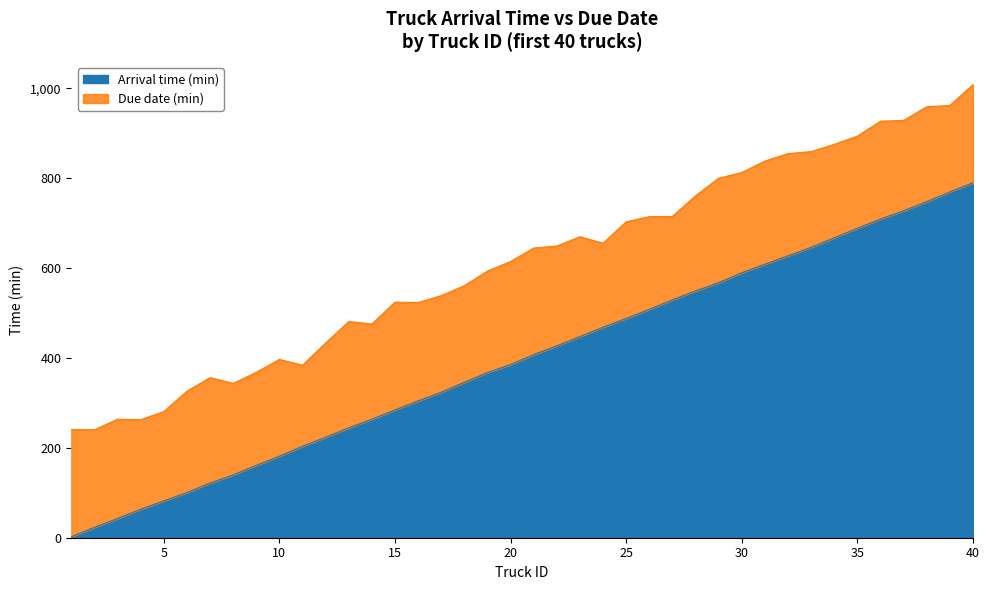

What is the difference between the Arrival time (min) values at 30 and 40?

200.0